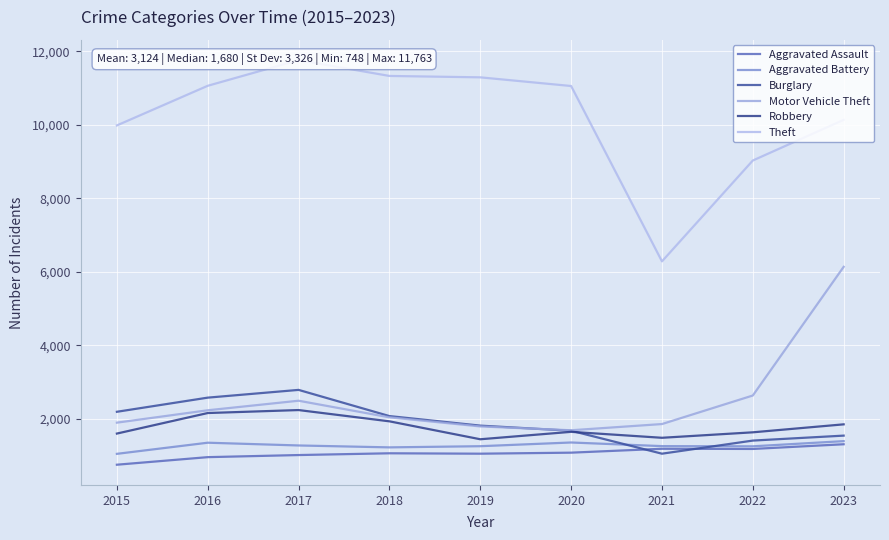

What is the total value across all series at 2016?

20324